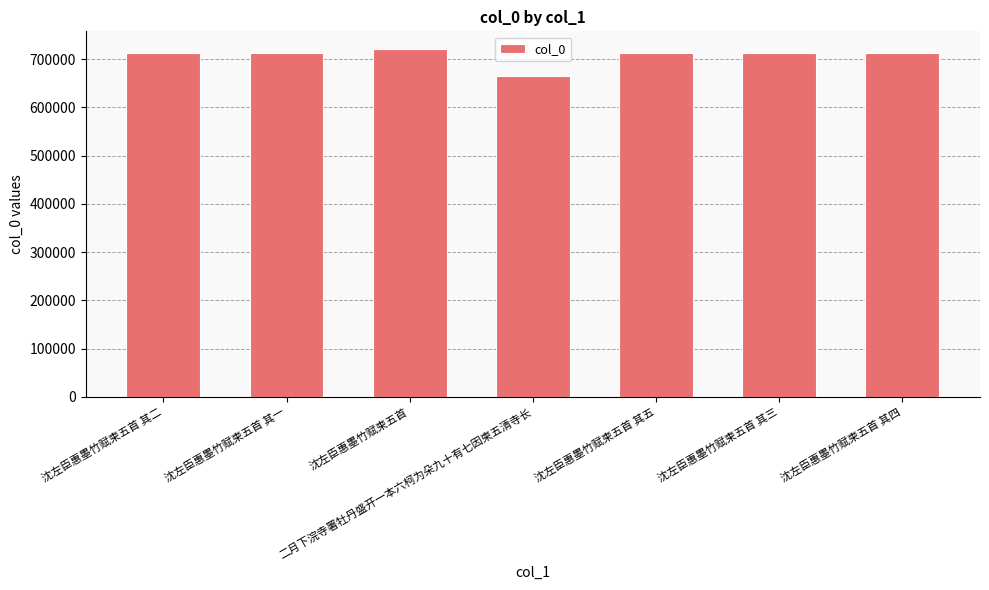

Read the value at 沈左臣惠墨竹赋柬五首.

721457